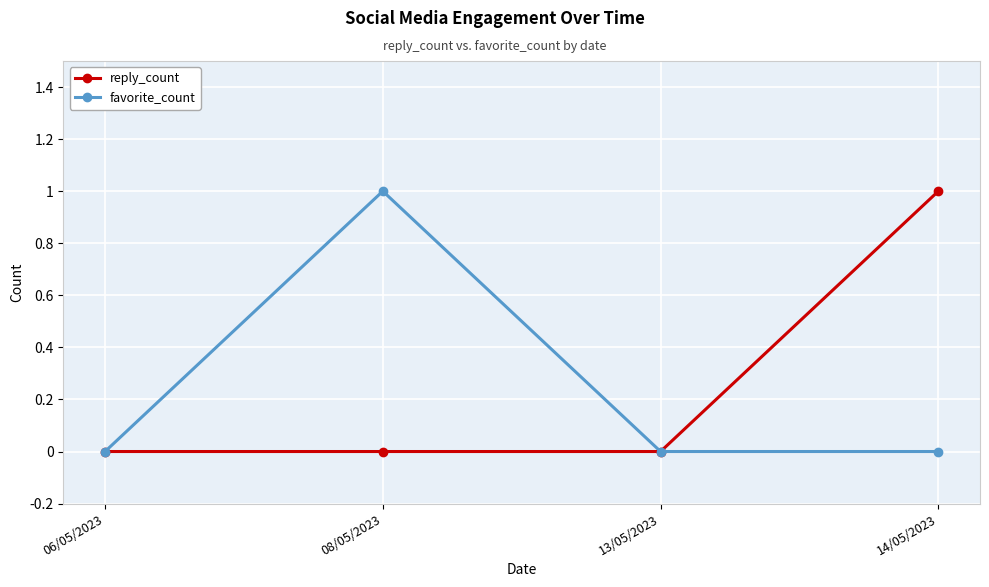

The value of favorite_count at 06/05/2023 is 0. True or false?

True